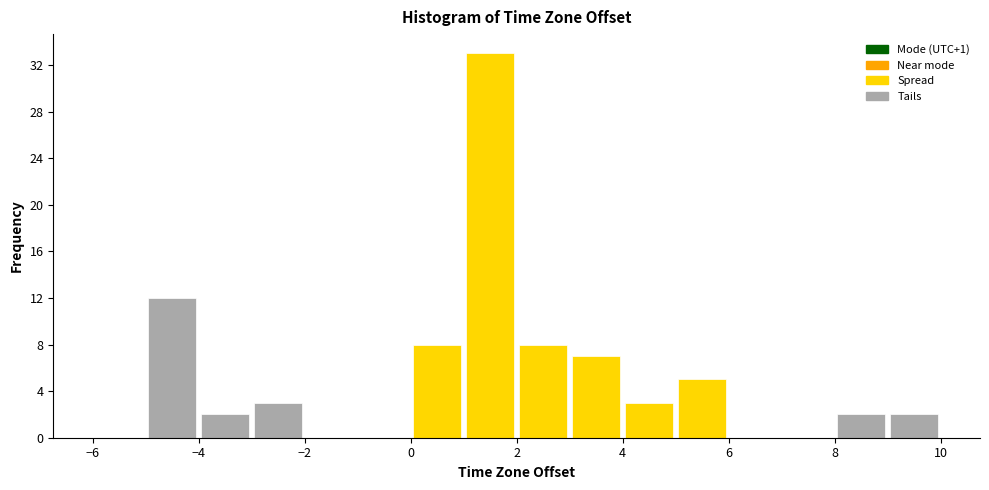

Reading left to right, transcribe this chart: for each bar, give the range it covers on the x-axis and its height. The values are not printed on the chart, so give them approximately, as read against the axis.

-6 to -5: 0
-5 to -4: 12
-4 to -3: 2
-3 to -2: 3
-2 to -1: 0
-1 to 0: 0
0 to 1: 8
1 to 2: 33
2 to 3: 8
3 to 4: 7
4 to 5: 3
5 to 6: 5
6 to 7: 0
7 to 8: 0
8 to 9: 2
9 to 10: 2